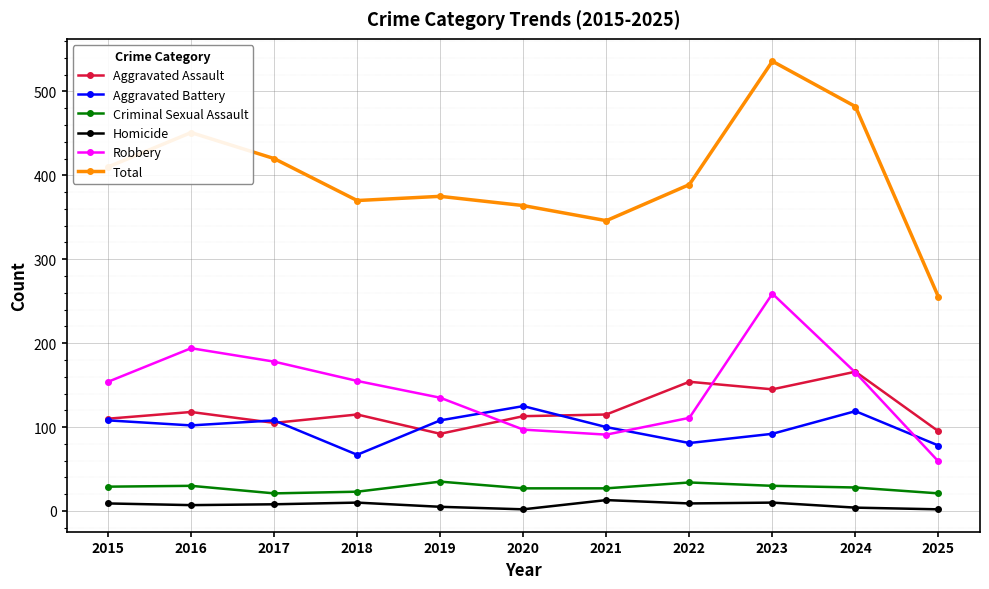

What is the value of the Homicide point at the 4th from the left?

10